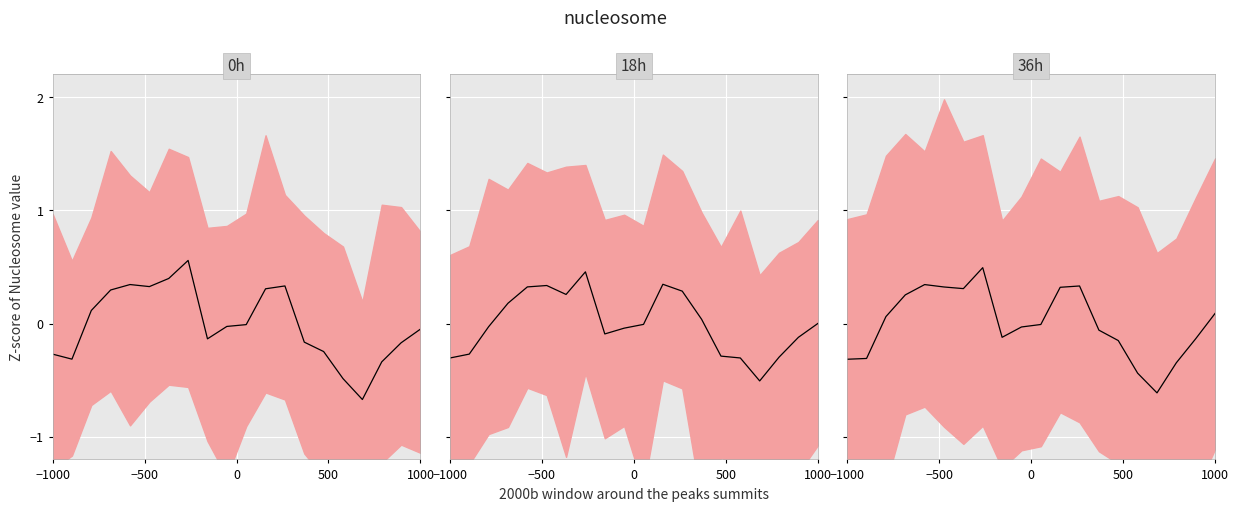

How many values are below zero?

11